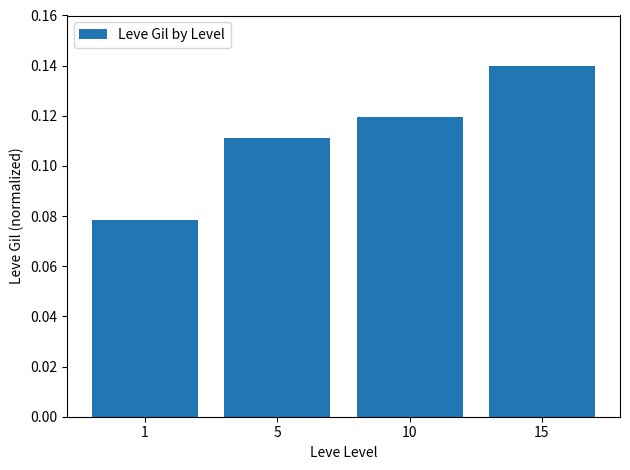

List the labels in order of value, smallest first.

1, 5, 10, 15